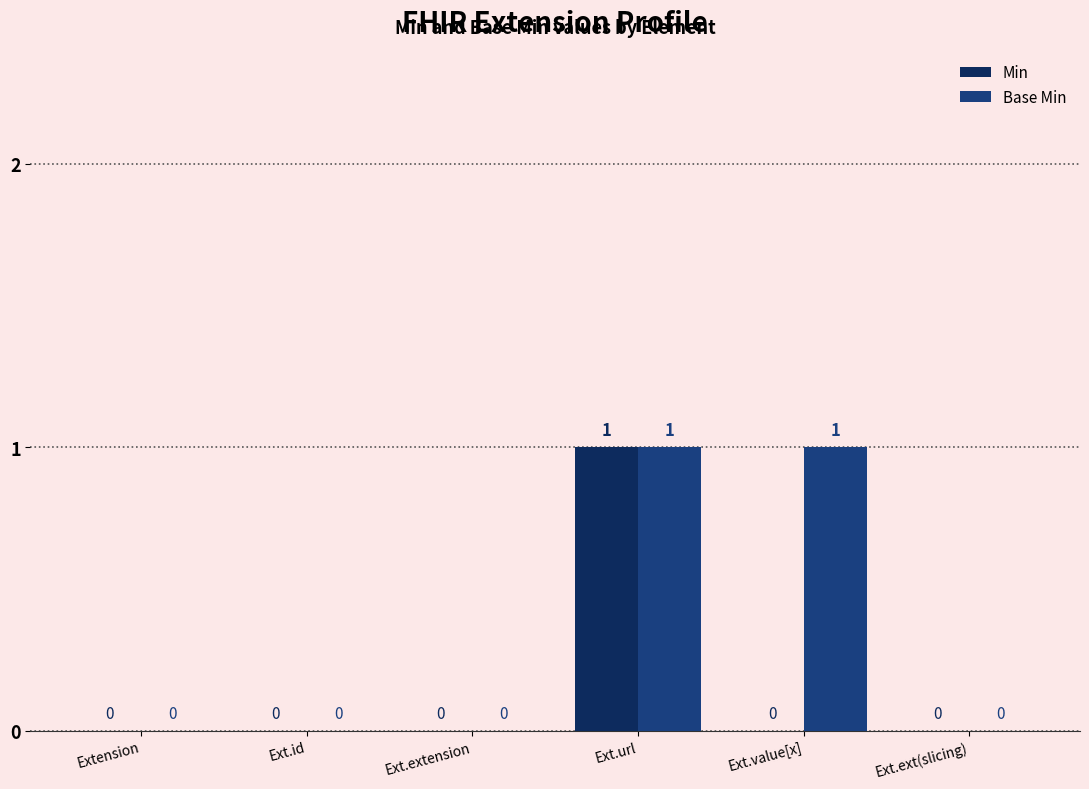

What is the sum of all Min values?

1